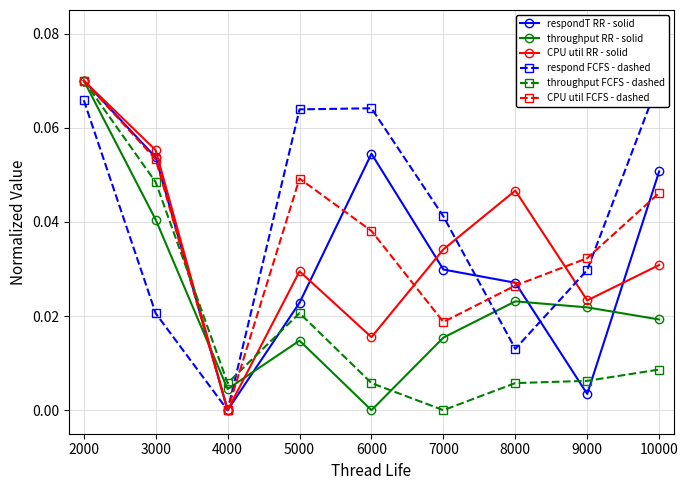

What is the value of the respondT RR - solid point at the 9th from the left?

0.1